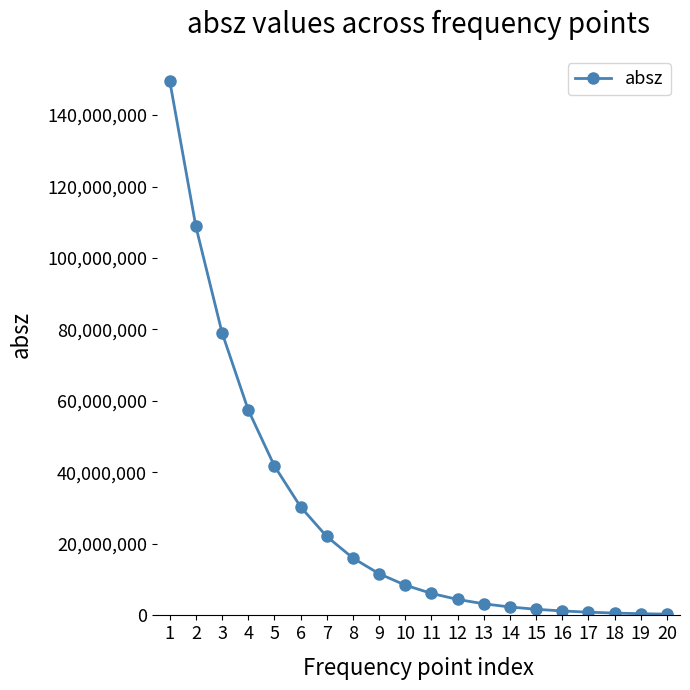

The value at 3 is 79111700. True or false?

True